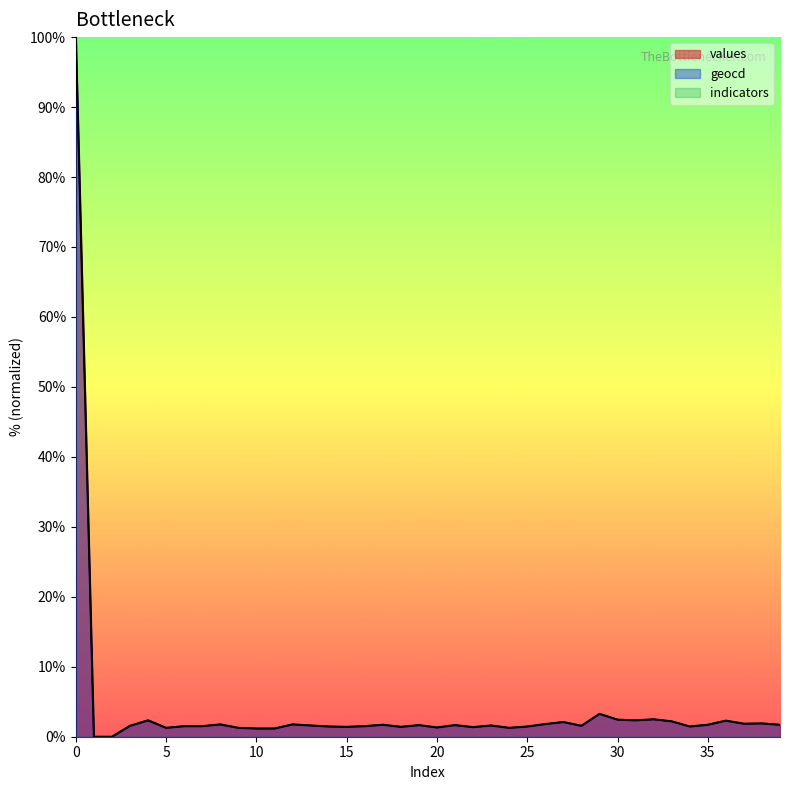

Where is values nearest to the value 50?

29